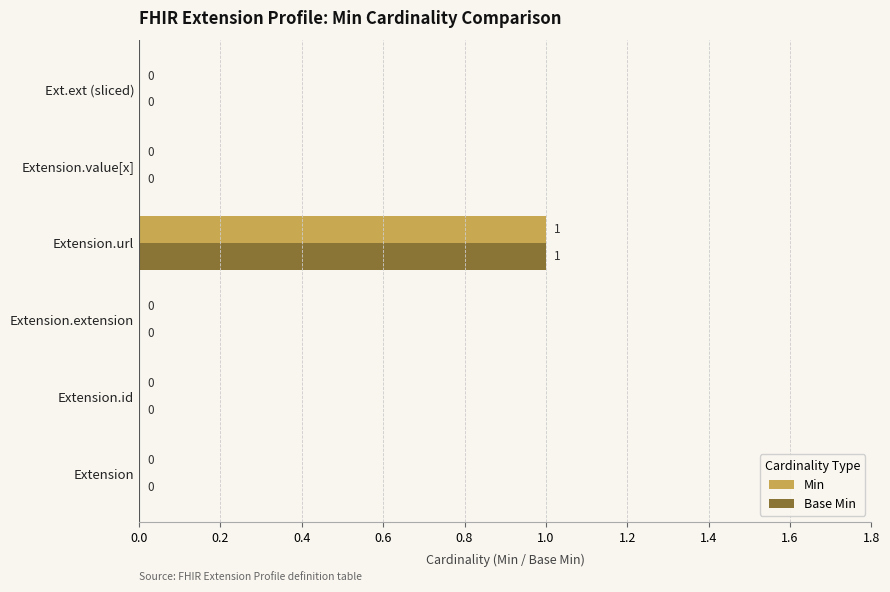

True or false: Min has a value of 0 at Extension.

True